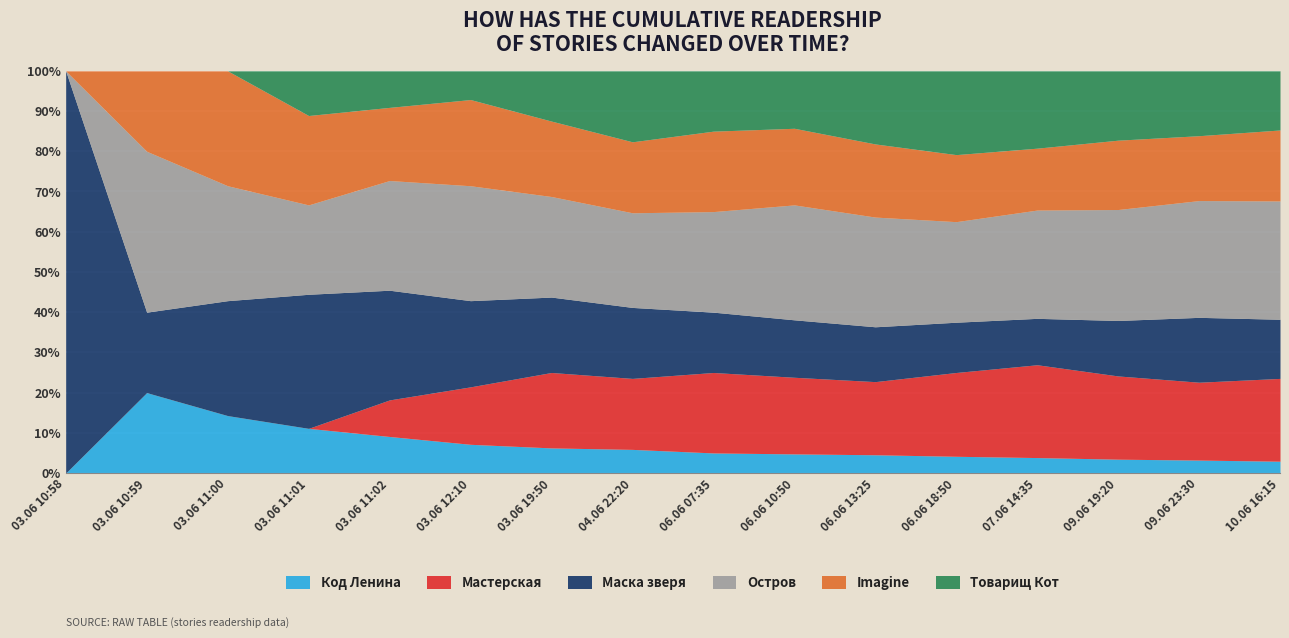

At which label does Код Ленина reach its minimum?

03.06 10:58